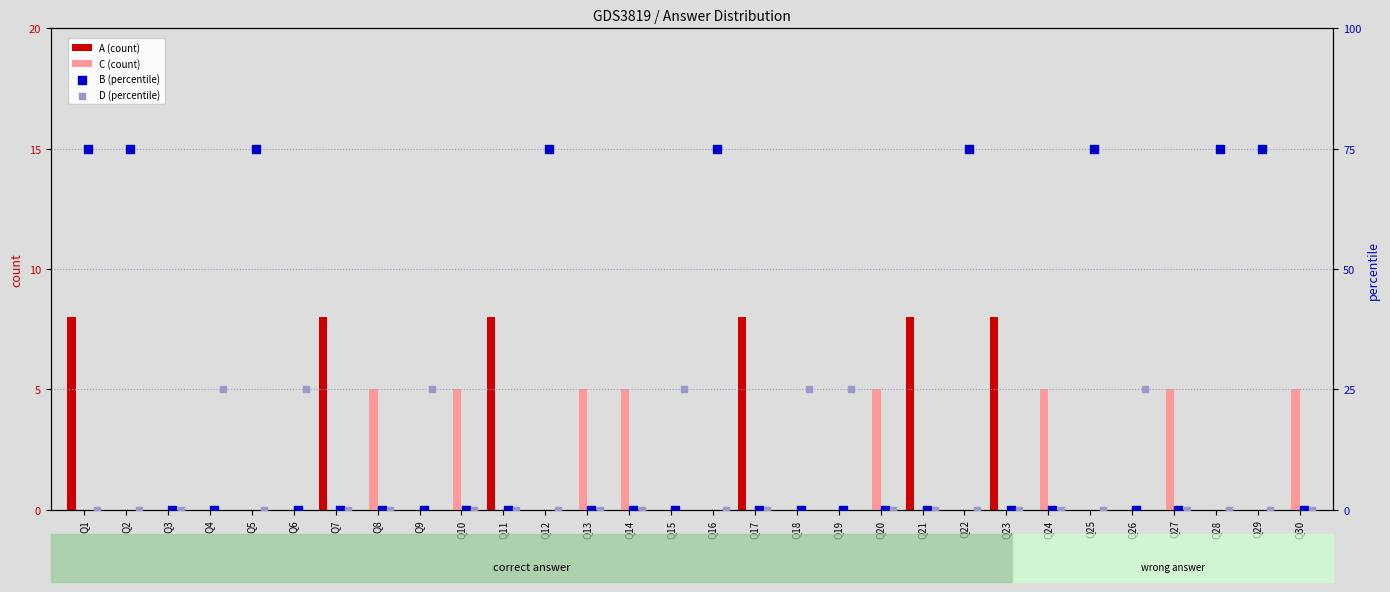

Which series reaches the minimum Y coordinate?

A